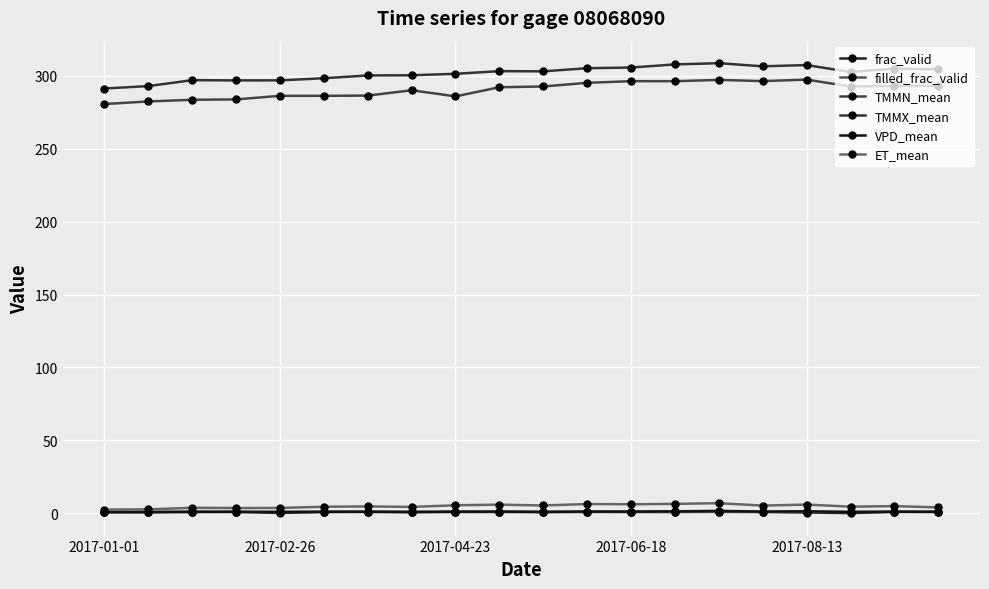

Is this an area chart (filled region under the line)?

No